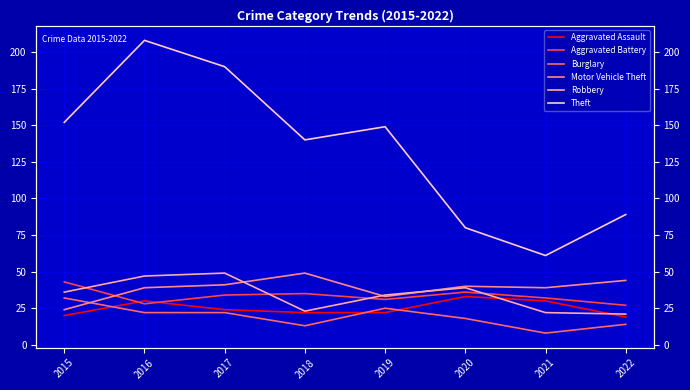

What is the maximum value for Aggravated Battery?

43